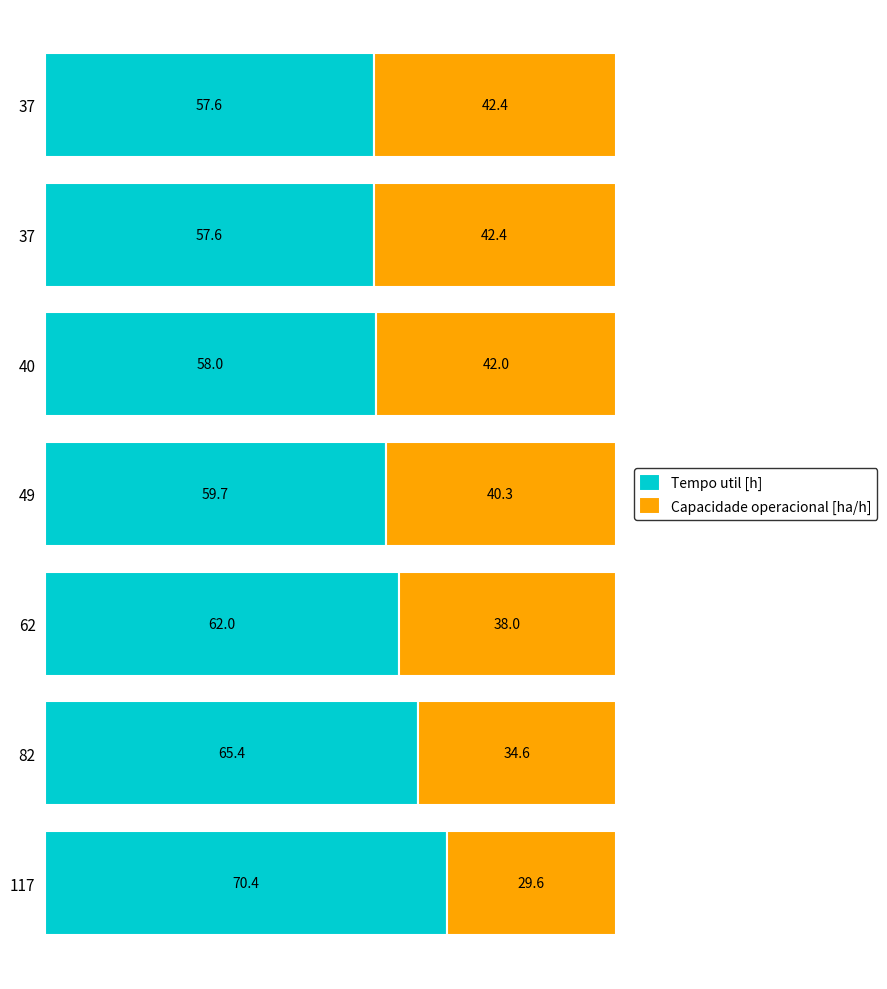

How many distinct data groups are displayed?

2